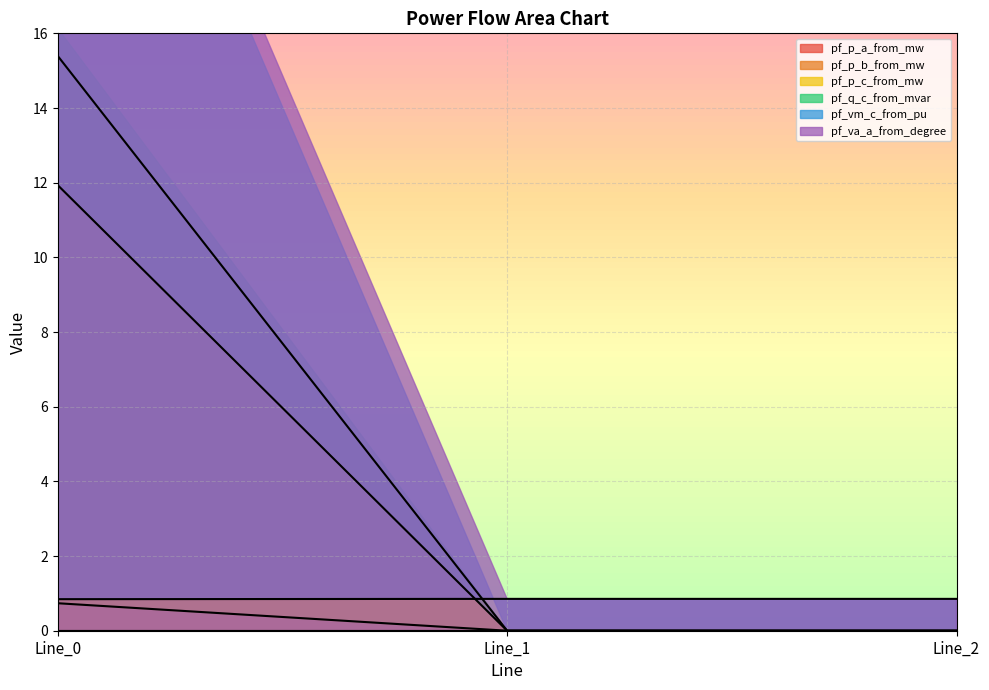

What is the approximate value of pf_p_c_from_mw at Line_0?

0.7